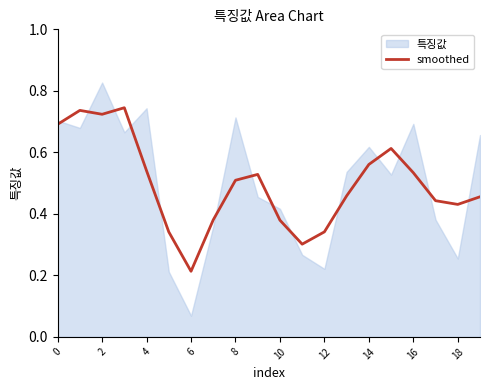

The smoothed series shows 0.9 at 16. True or false?

False